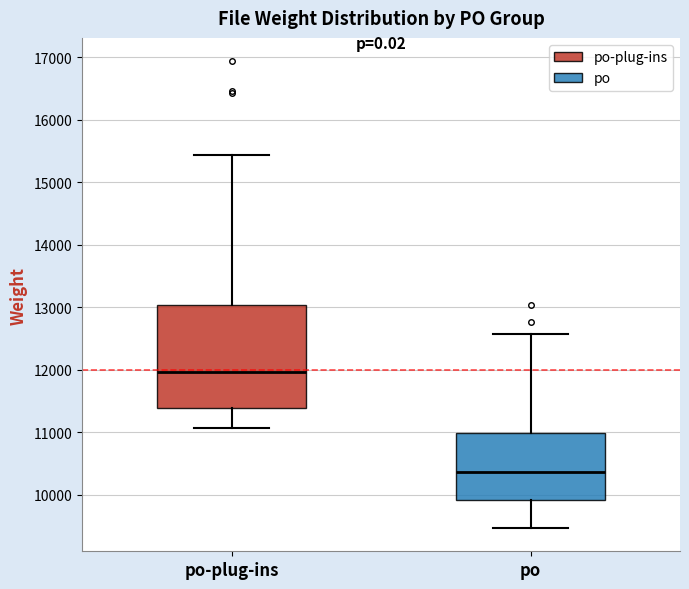

Which box's median line is the highest?

po-plug-ins